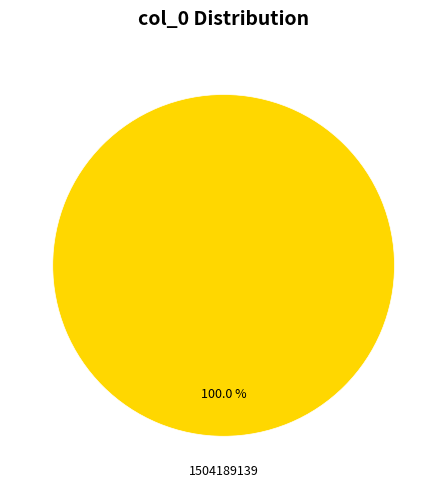

Is there a majority slice in this chart?

Yes